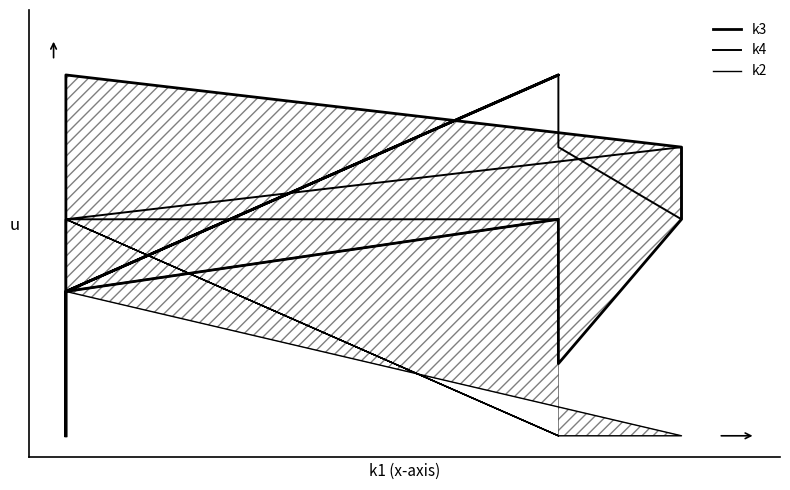

Reading left to right, transcribe all the data shown in this chart.

k3: 0=0	1=3	2=5	3=5	4=4	5=3	6=1	7=3	8=2	9=5	10=2	11=0
k4: 0=0	1=3	2=2	3=3	4=4	5=3	6=4	7=5	8=2	9=3	10=3	11=0
k2: 0=0	1=2	2=3	3=2	4=0	5=0	6=0	7=0	8=3	9=0	10=3	11=0